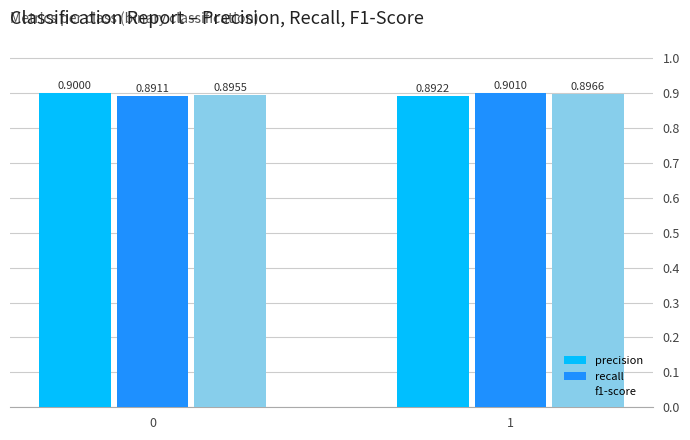

What is the approximate value of f1-score at 0?

0.9